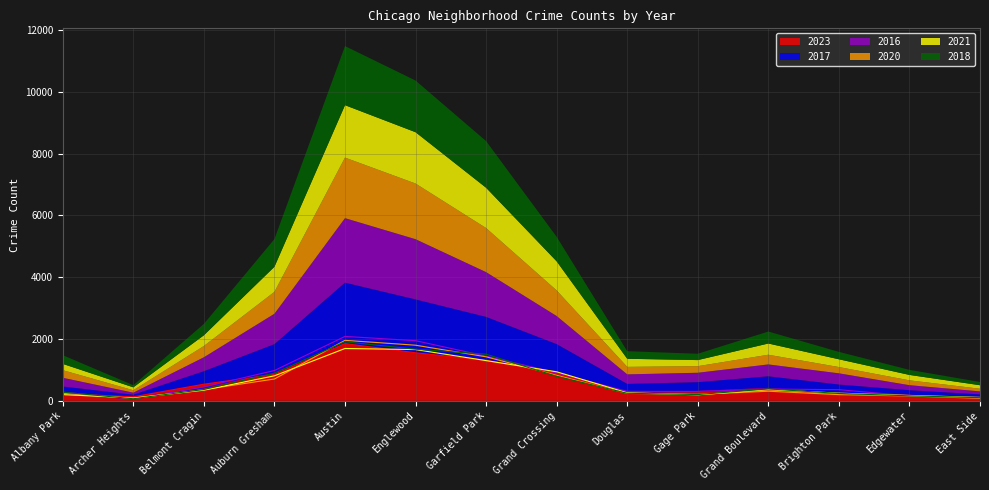

The 2021 series shows 346 at Belmont Cragin. True or false?

True